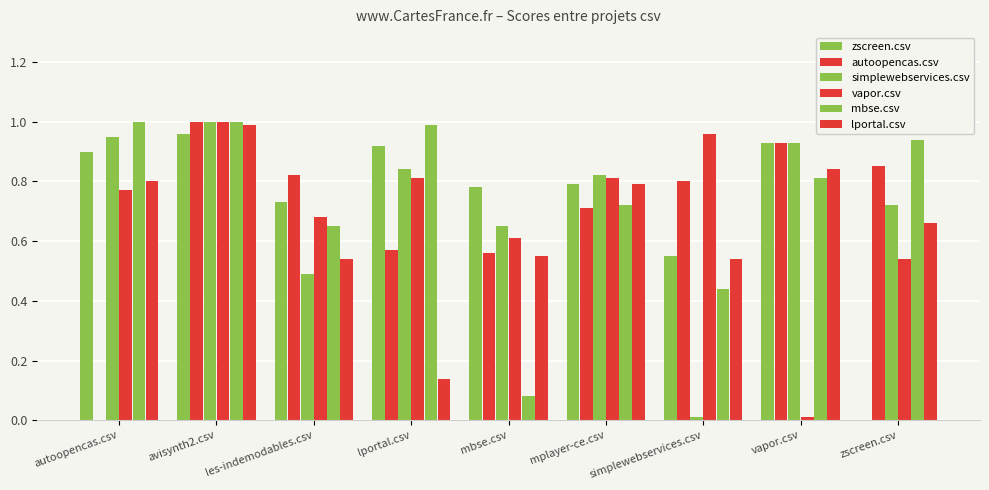

How many groups of bars are there?

9